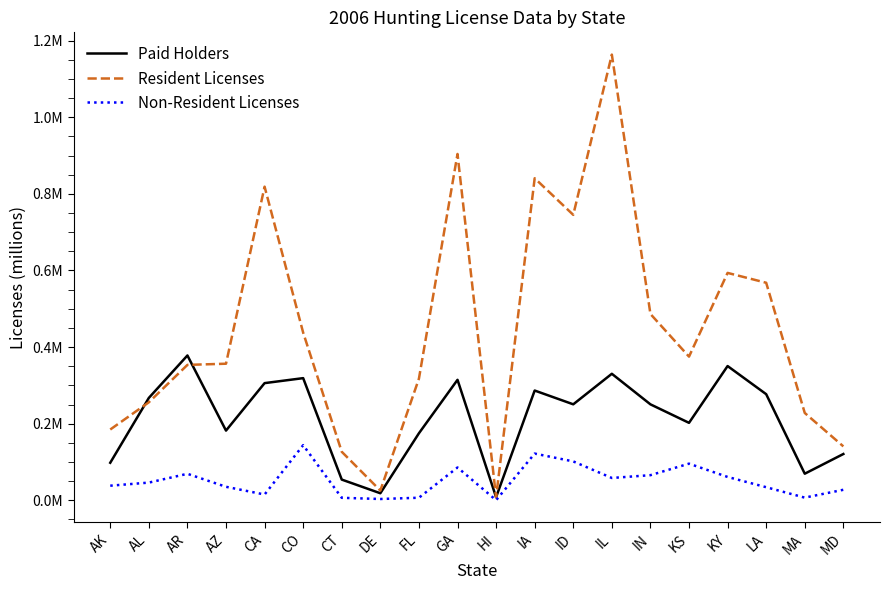

Reading left to right, extract all data points from this chart.

Paid Holders: 0.1	0.3	0.4	0.2	0.3	0.3	0.1	0.0	0.2	0.3	0.0	0.3	0.3	0.3	0.3	0.2	0.4	0.3	0.1	0.1
Resident Licenses: 0.2	0.3	0.4	0.4	0.8	0.4	0.1	0.0	0.3	0.9	0.0	0.8	0.7	1.2	0.5	0.4	0.6	0.6	0.2	0.1
Non-Resident Licenses: 0.0	0.0	0.1	0.0	0.0	0.1	0.0	0.0	0.0	0.1	0.0	0.1	0.1	0.1	0.1	0.1	0.1	0.0	0.0	0.0